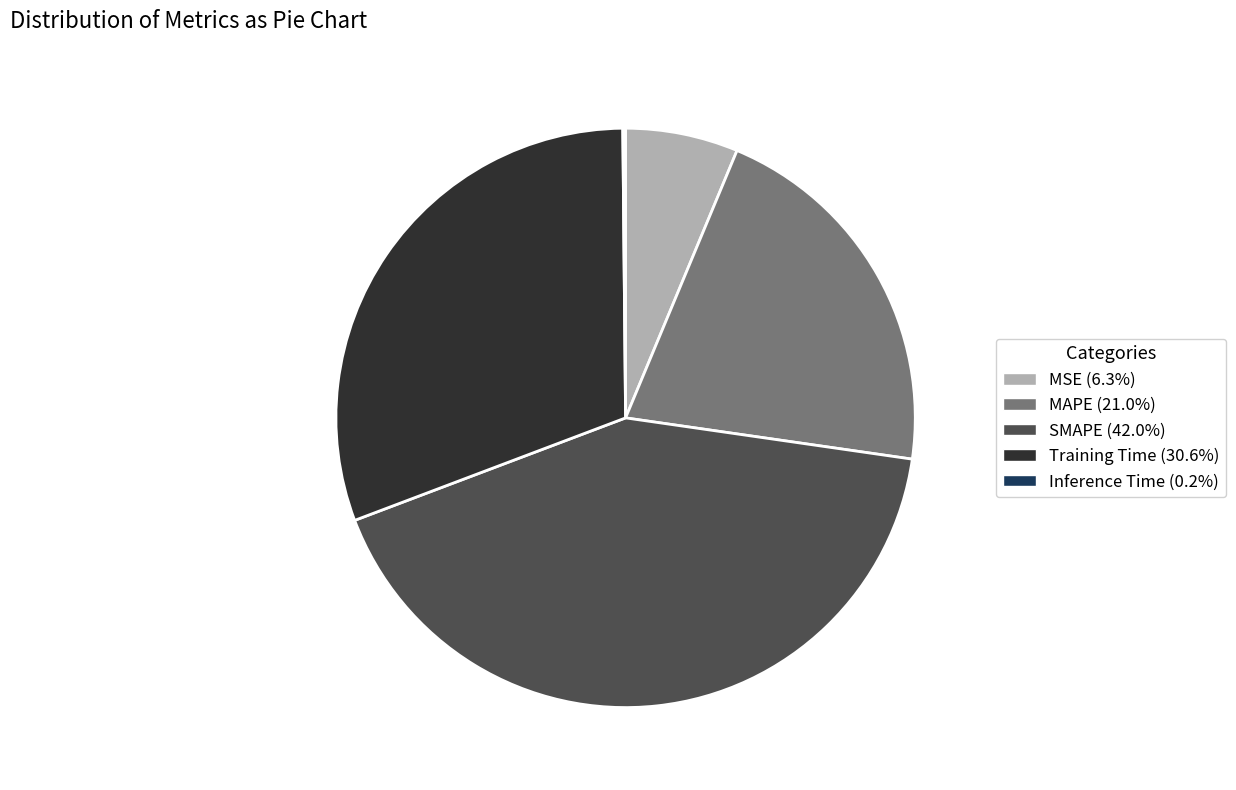

Is there a majority slice in this chart?

No